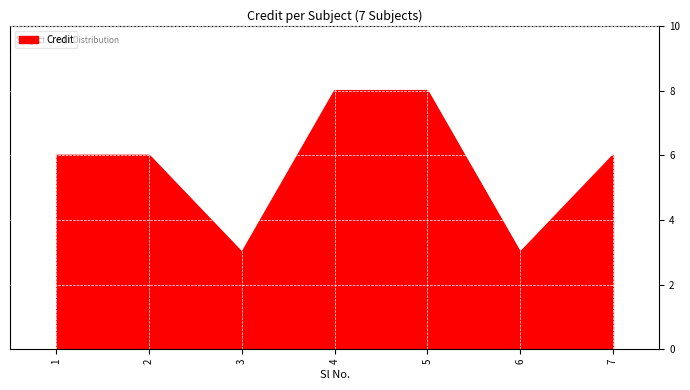

The chart shows a value of 6 at 7. True or false?

True